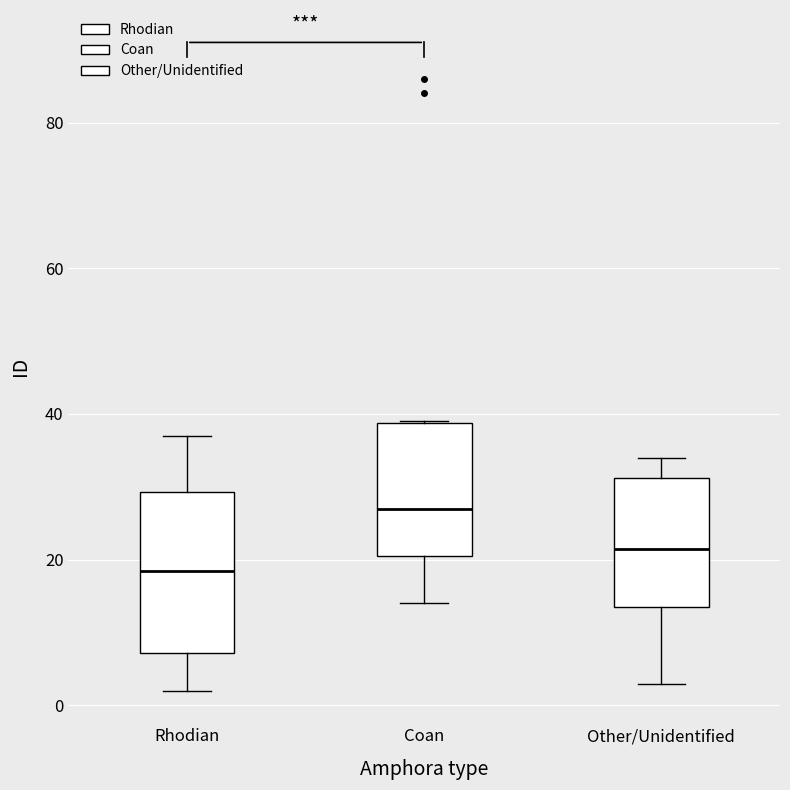

Where does the median line of the box for Other/Unidentified sit on the y-axis? The values are not printed on the chart, so give them approximately, as read against the axis.

22